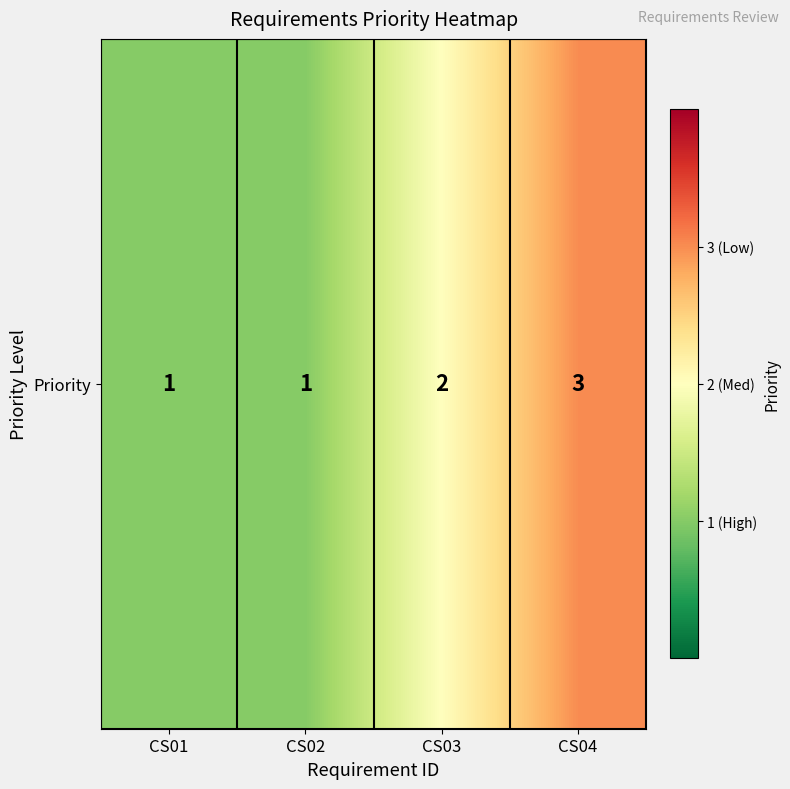

Rank the categories by value from lowest to highest.

CS01, CS02, CS03, CS04